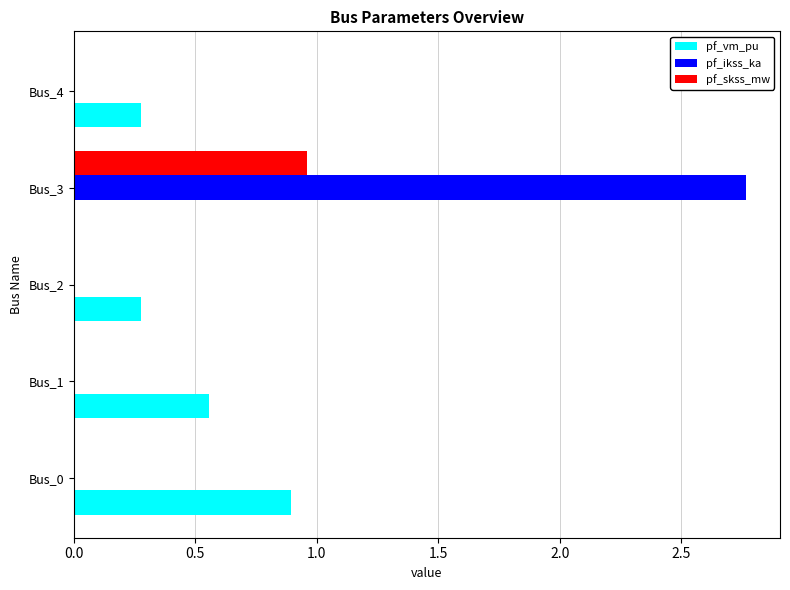

Between Bus_1 and Bus_4, which series saw the biggest shift?

pf_vm_pu